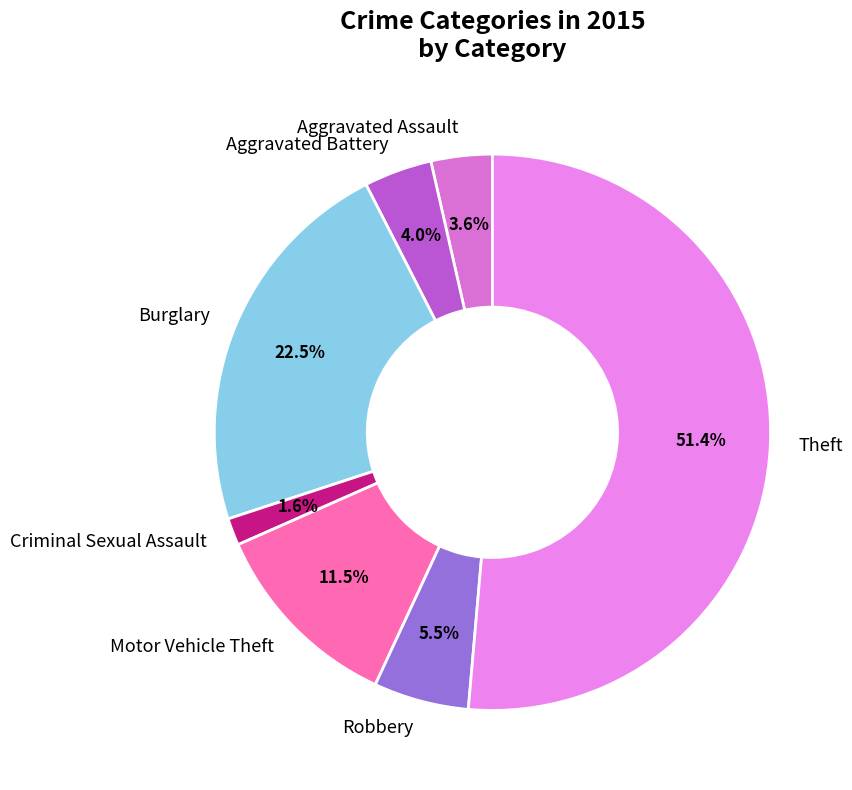

What percentage do Theft and Motor Vehicle Theft together represent?

62.8%